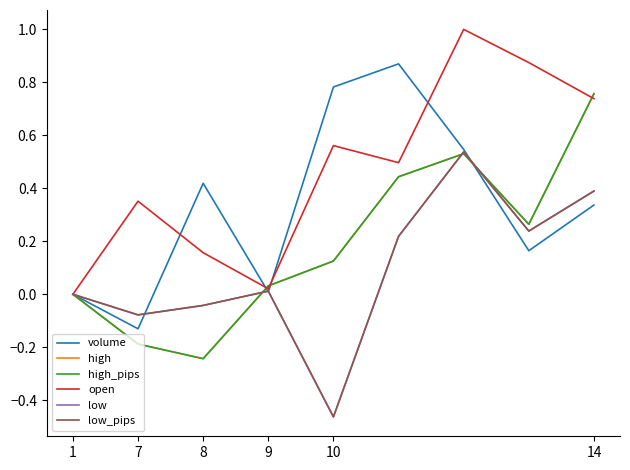

At how many categories does at least one series exceed 0?

8